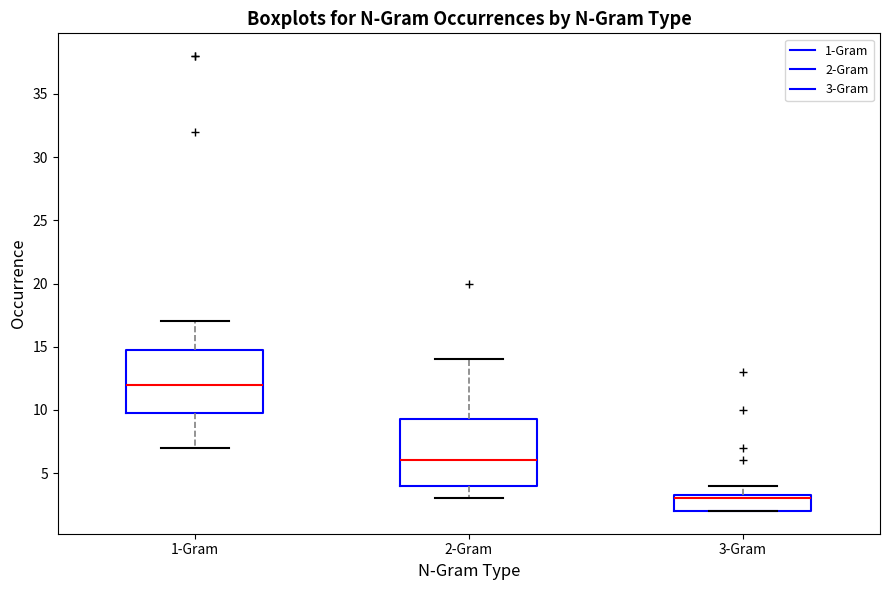

Reading left to right, transcribe this box plot: for each box, give where its median line is, the range the box spans, and where its two whiskers end, as read against the y-axis. The values are not printed on the chart, so give them approximately, as read against the axis.

1-Gram: median 12.0, box 10.0 to 15.0, whiskers 7.0 to 17.0
2-Gram: median 6.0, box 4.0 to 9.5, whiskers 3.0 to 14.0
3-Gram: median 3.0, box 2.0 to 3.5, whiskers 2.0 to 4.0